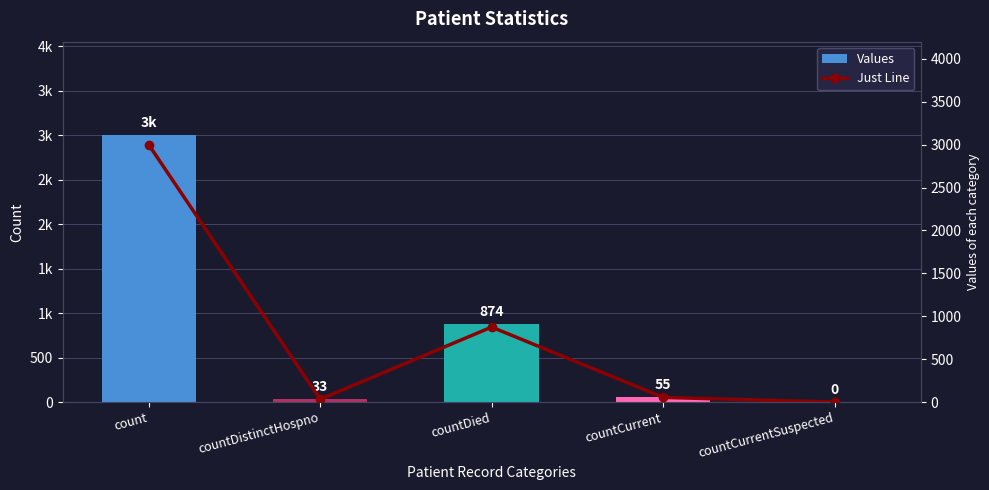

What are all the series names shown in the legend?

Values, Just Line